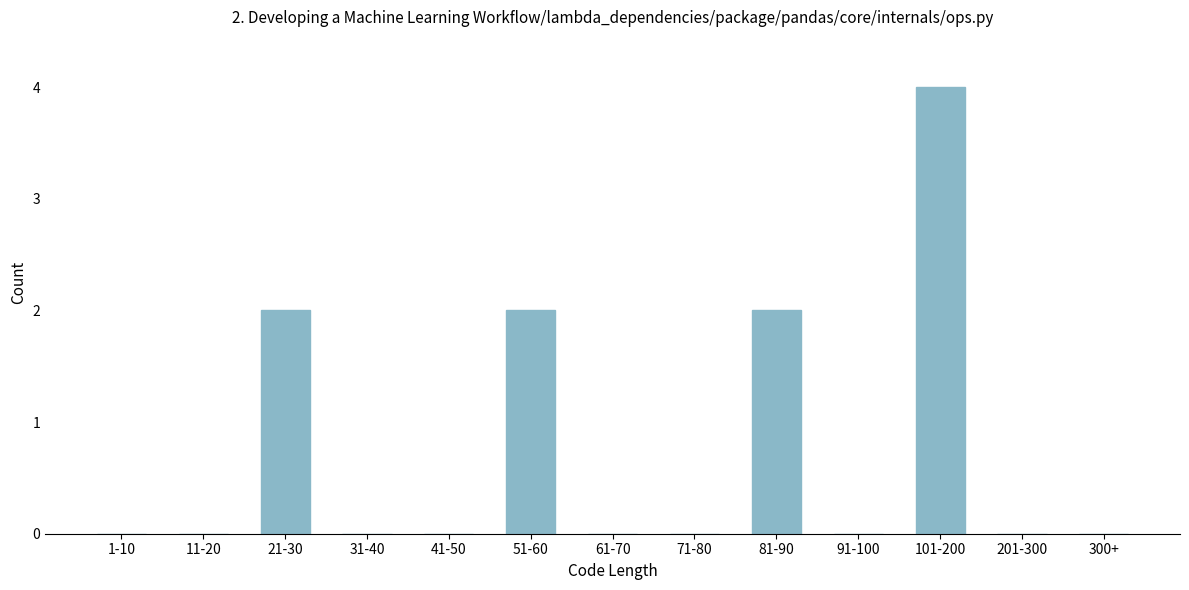

Reading left to right, list all the values displayed in this chart.

1-10=0	11-20=0	21-30=2	31-40=0	41-50=0	51-60=2	61-70=0	71-80=0	81-90=2	91-100=0	101-200=4	201-300=0	300+=0